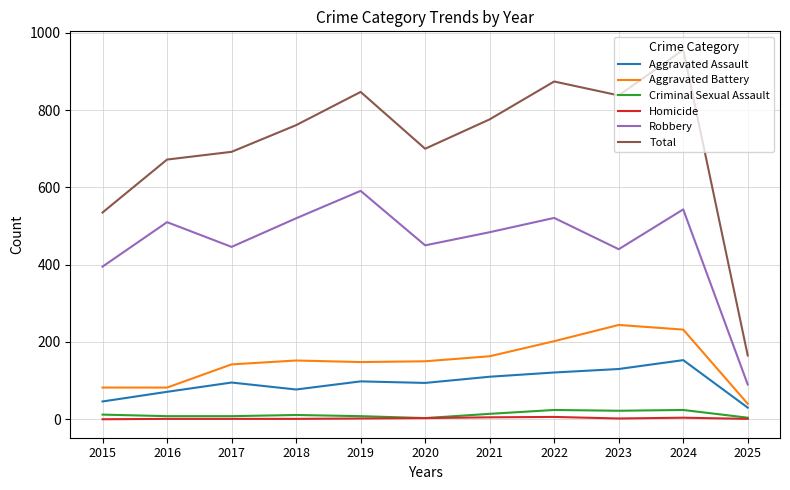

The Robbery series shows 591 at 2019. True or false?

True